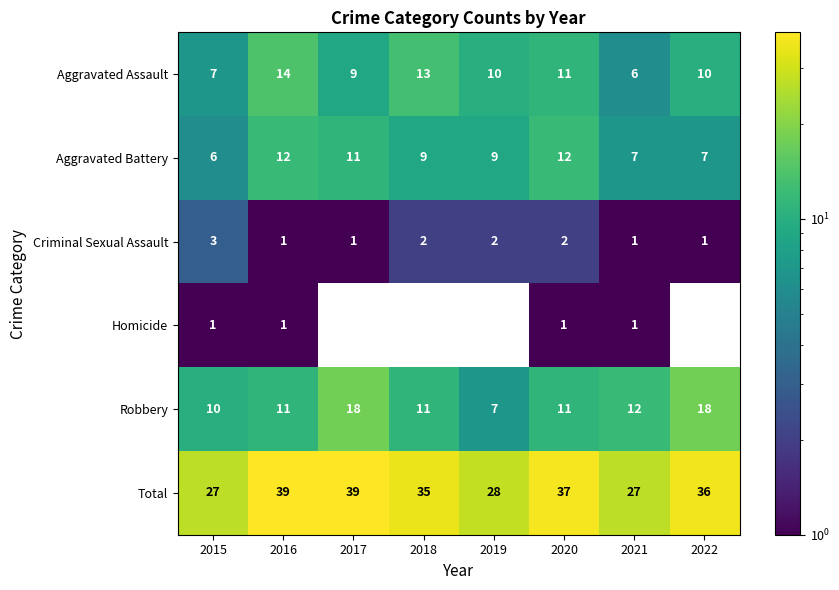

What is the maximum value shown in the chart?

39.0